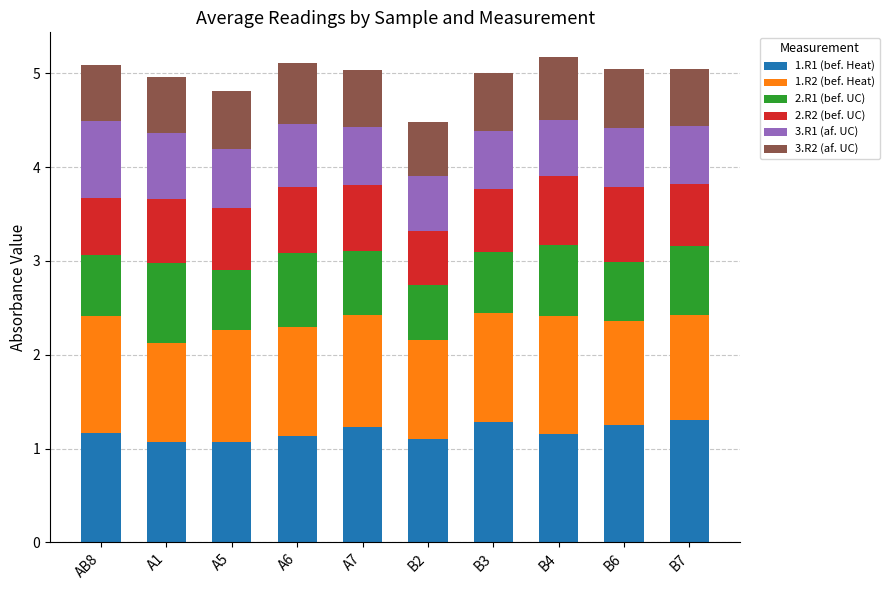

The 1.R1 (bef. Heat) series shows 0.3 at A6. True or false?

False